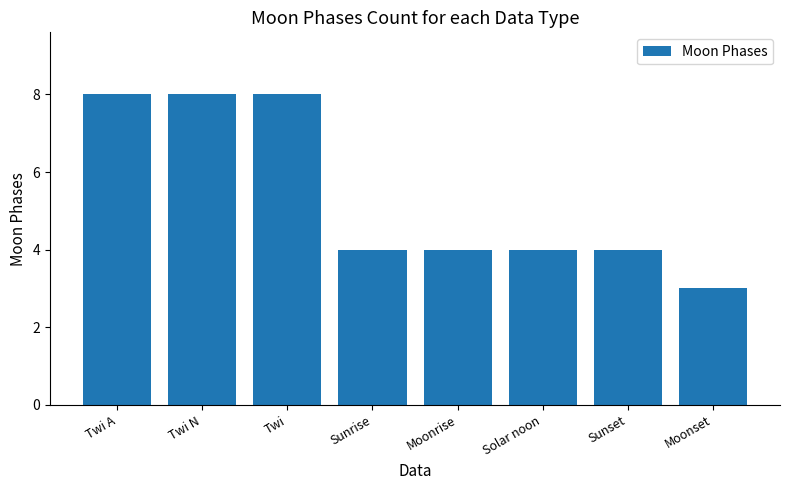

What is the ratio of the value at Moonset to the value at Twi A?

0.4